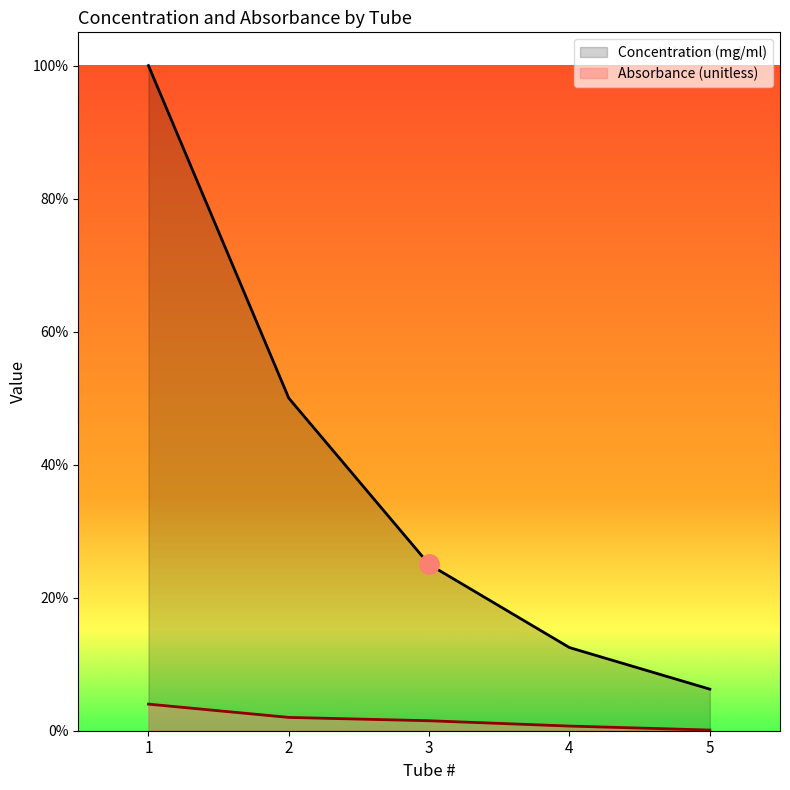

Reading left to right, list all the values displayed in this chart.

Concentration (mg/ml): 1.0	0.5	0.2	0.1	0.1
Absorbance (unitless): 0.0	0.0	0.0	0.0	0.0